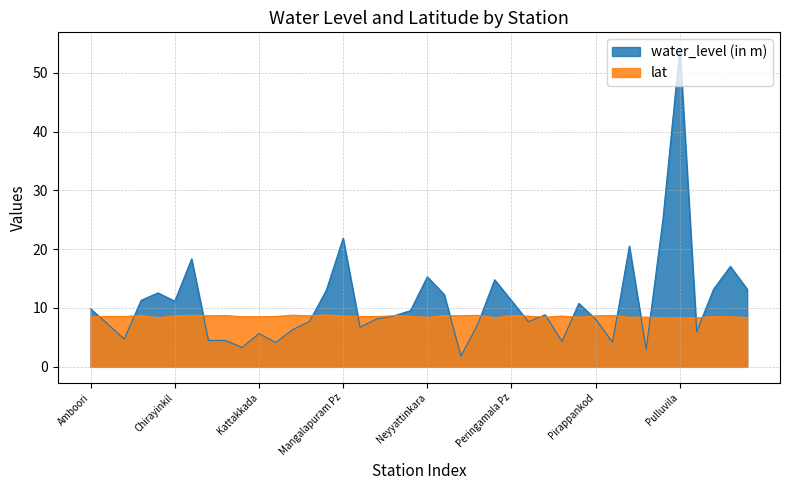

At which label does lat reach its peak?

Madavur